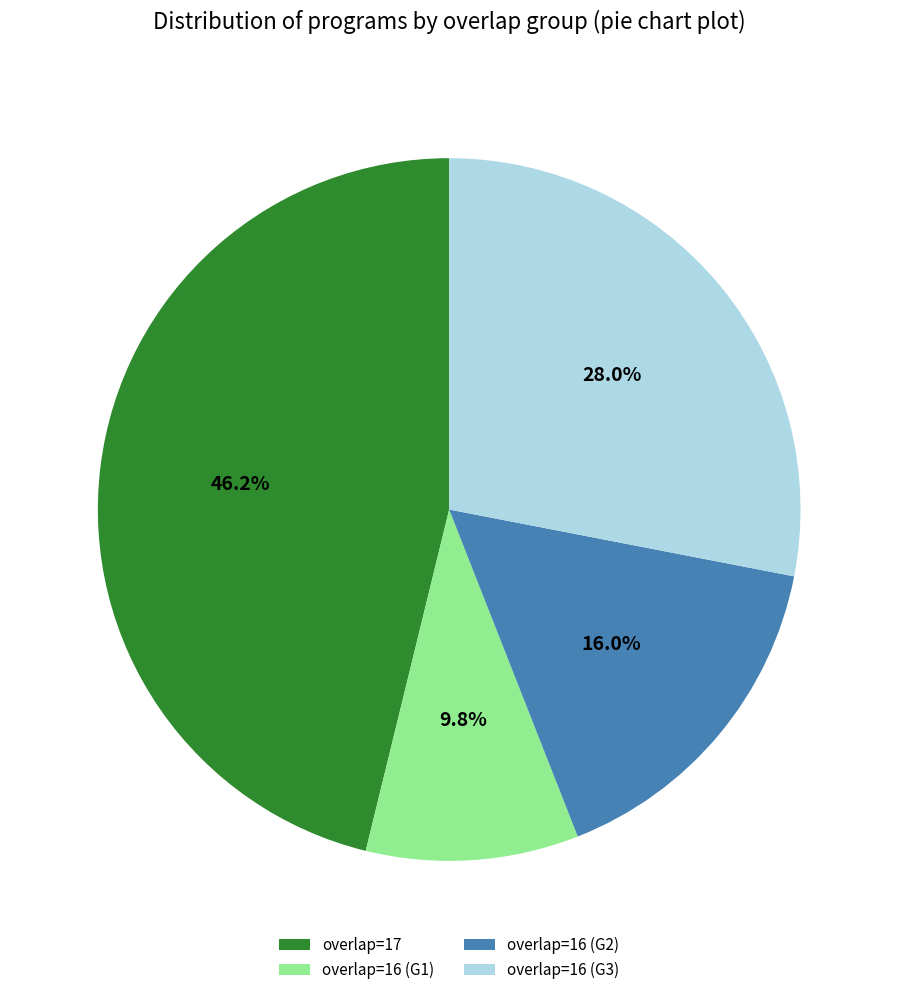

To the nearest percent, what is the difference between the largest and smallest slice percentages?

36%